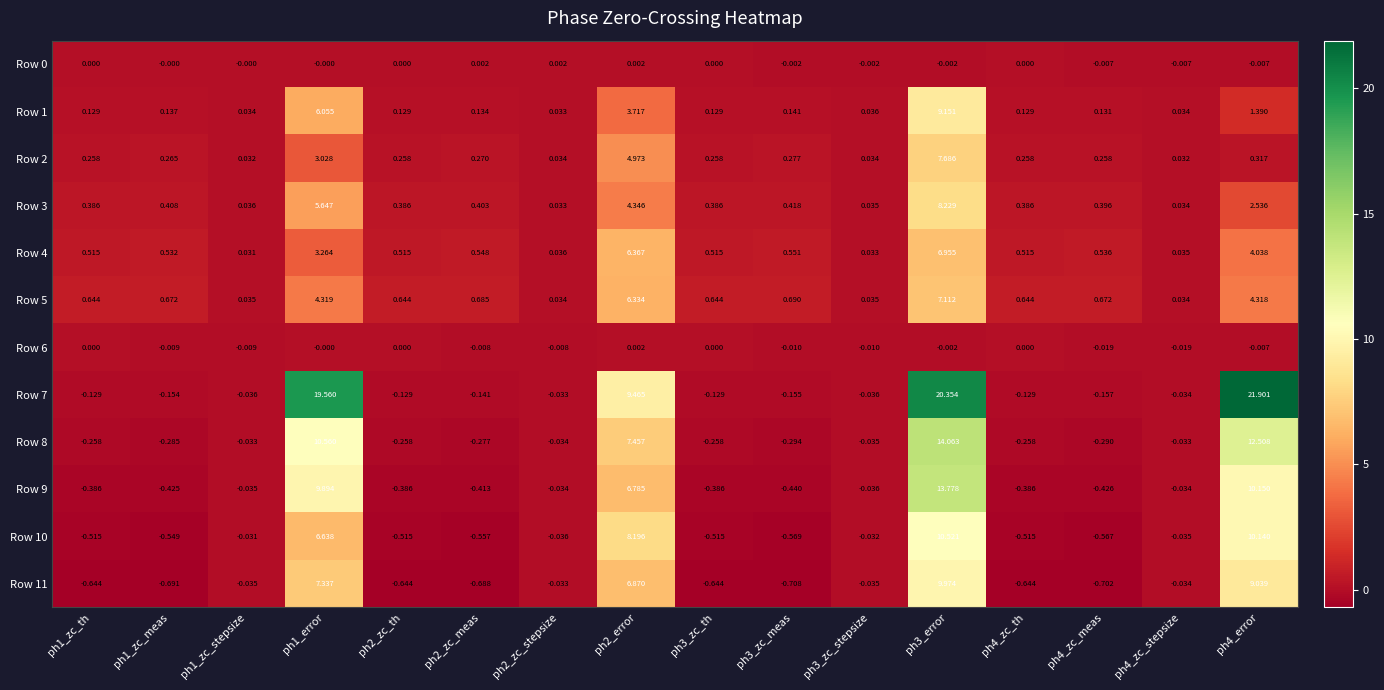

Is the value of Row 1 at ph2_zc_stepsize greater than the value of Row 0 at ph1_error?

Yes